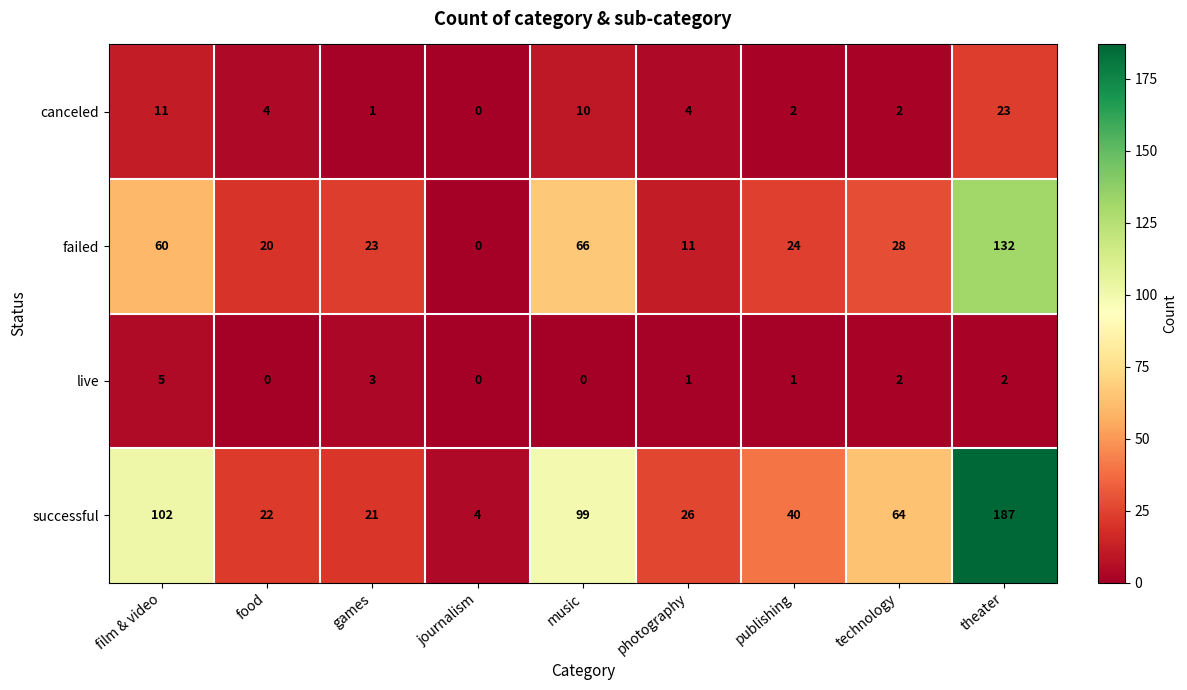

What is the difference between the maximum and minimum values in the failed series?

132